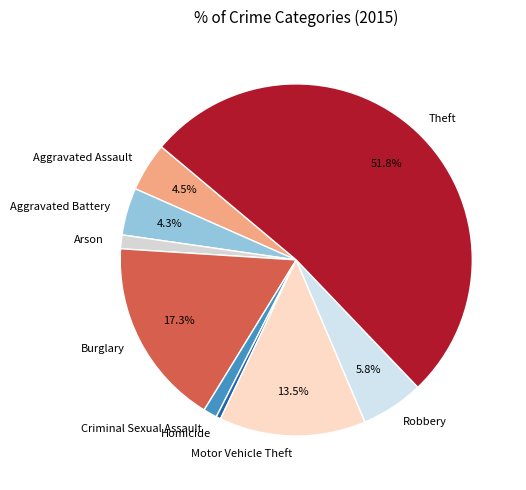

What is the smallest slice in the pie chart?

Homicide